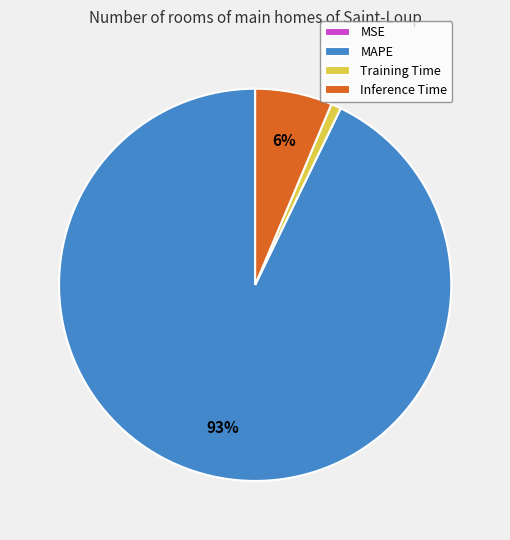

Which has a higher value, MAPE or Training Time?

MAPE